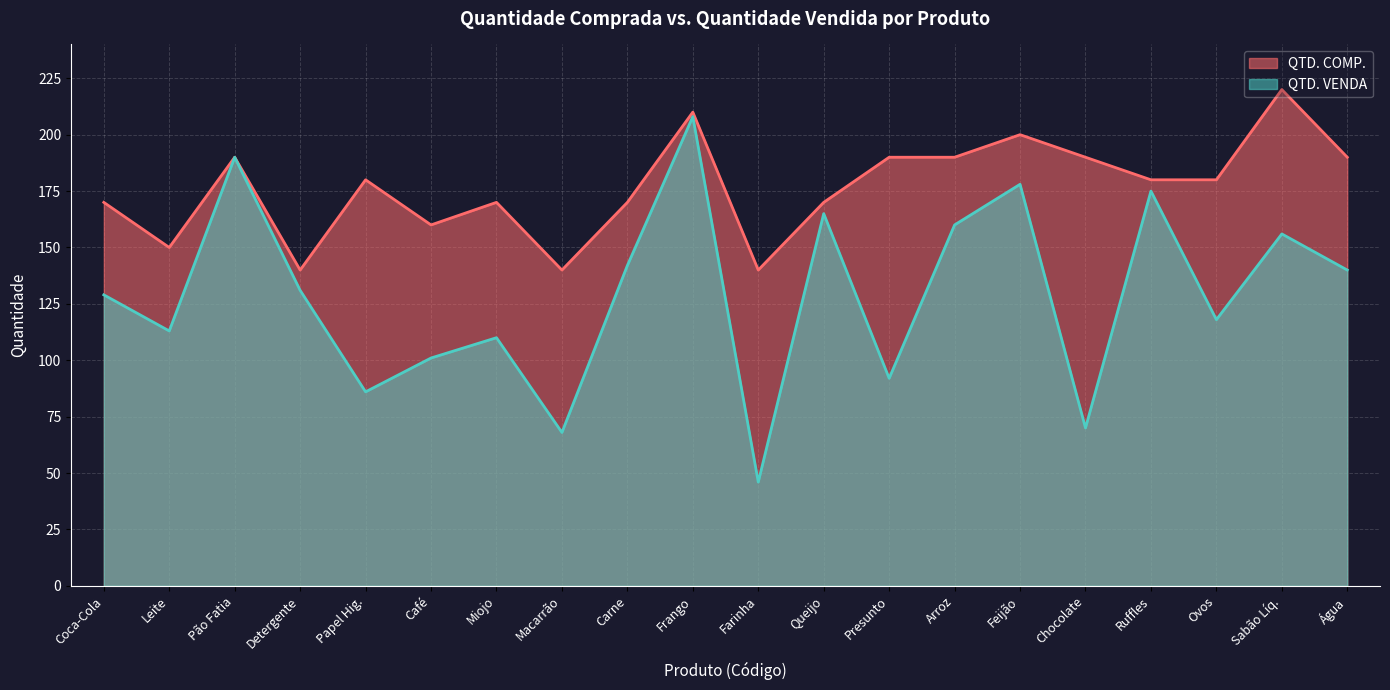

Is it true that QTD. VENDA equals 140 at Água?

True